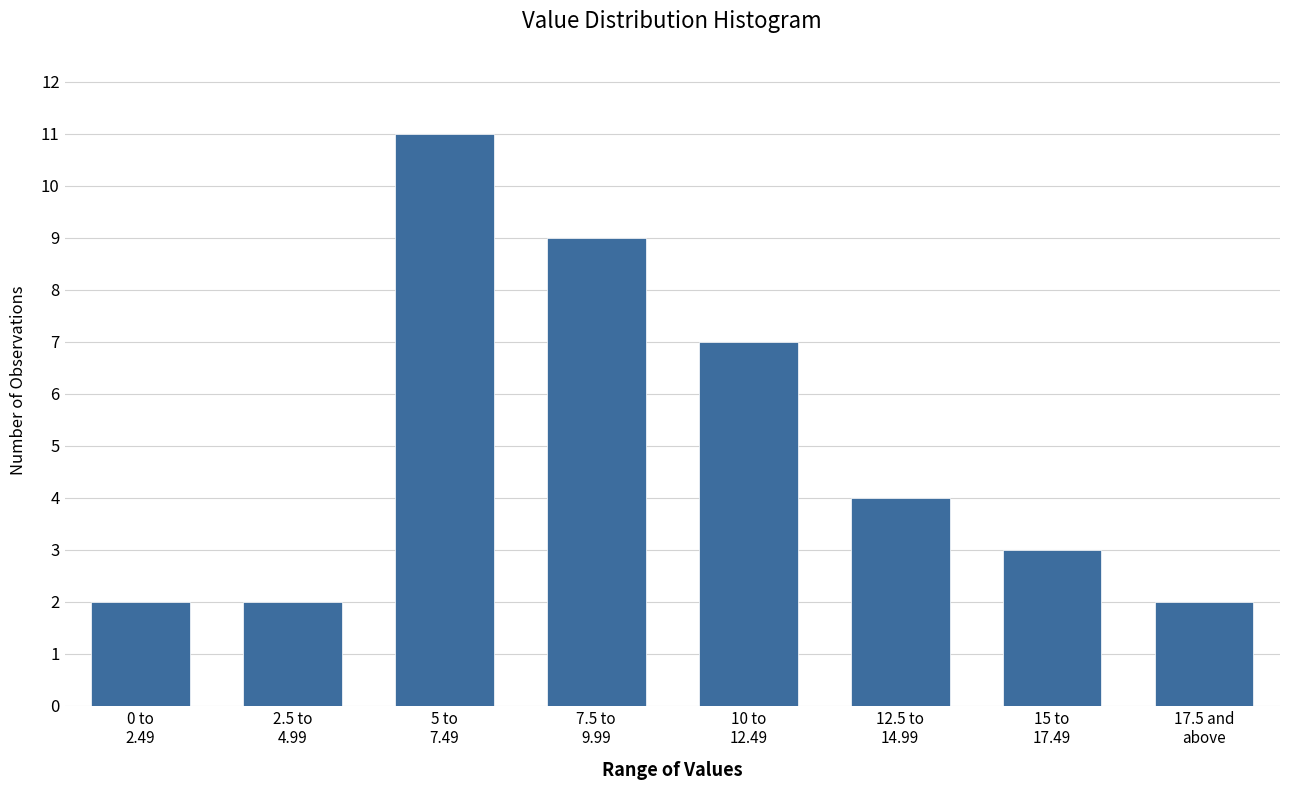

Reading left to right, what are all the values shown in this chart?

2	2	11	9	7	4	3	2